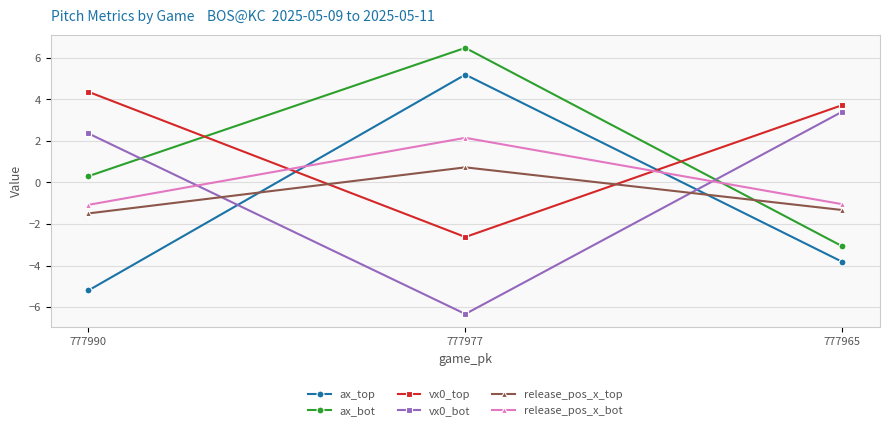

Does the chart display data point markers on the line(s)?

Yes